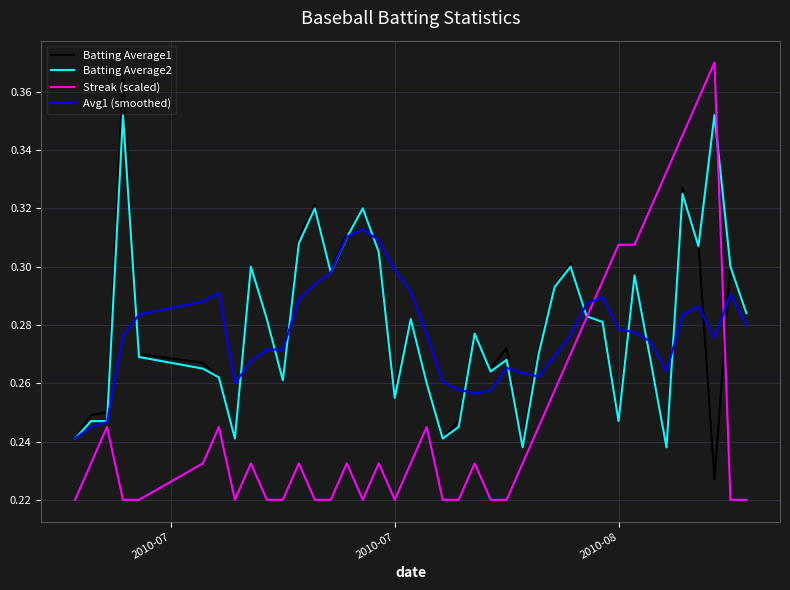

Is this an area chart (filled region under the line)?

No